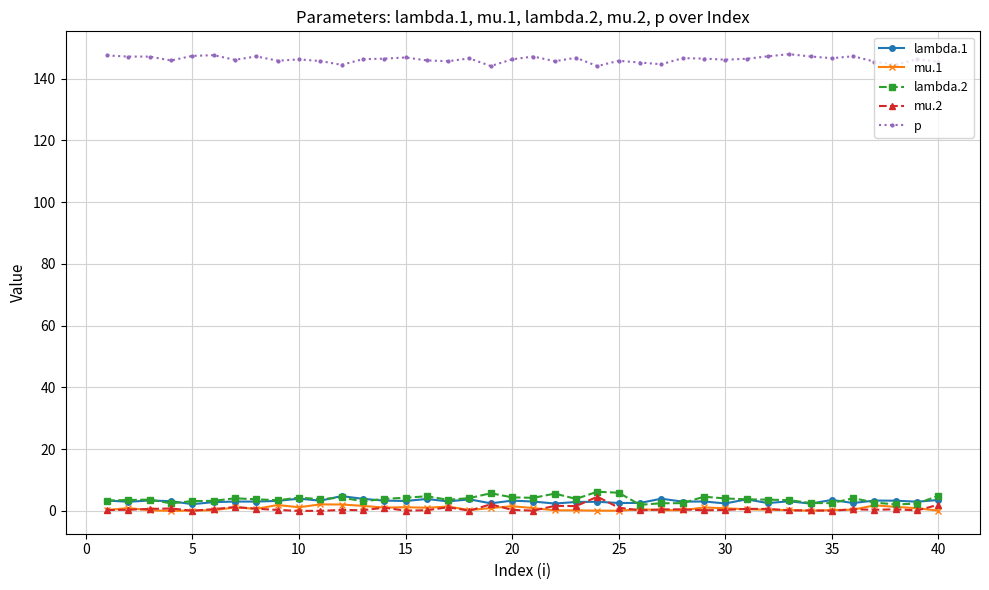

What is the value of the p point at the 6th from the left?

147.6